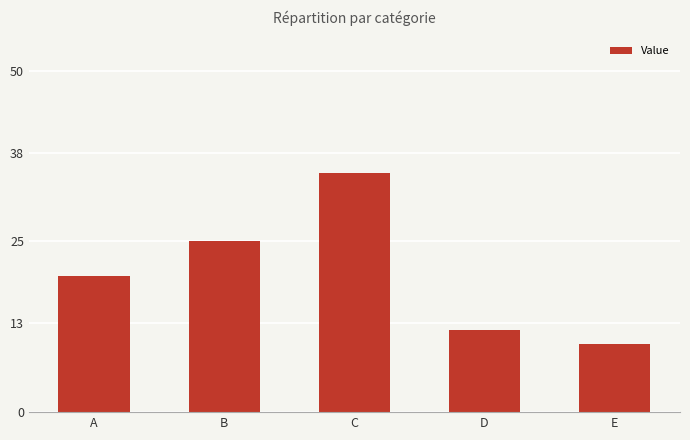

Is it true that the value at C is 35?

True